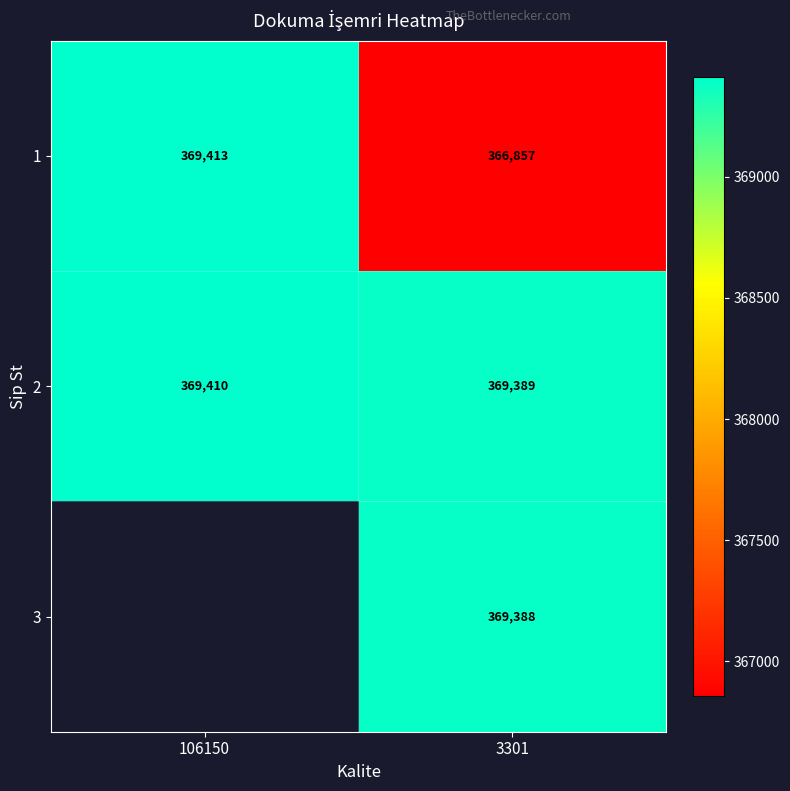

Which has a higher value, 3301 or 106150?

106150